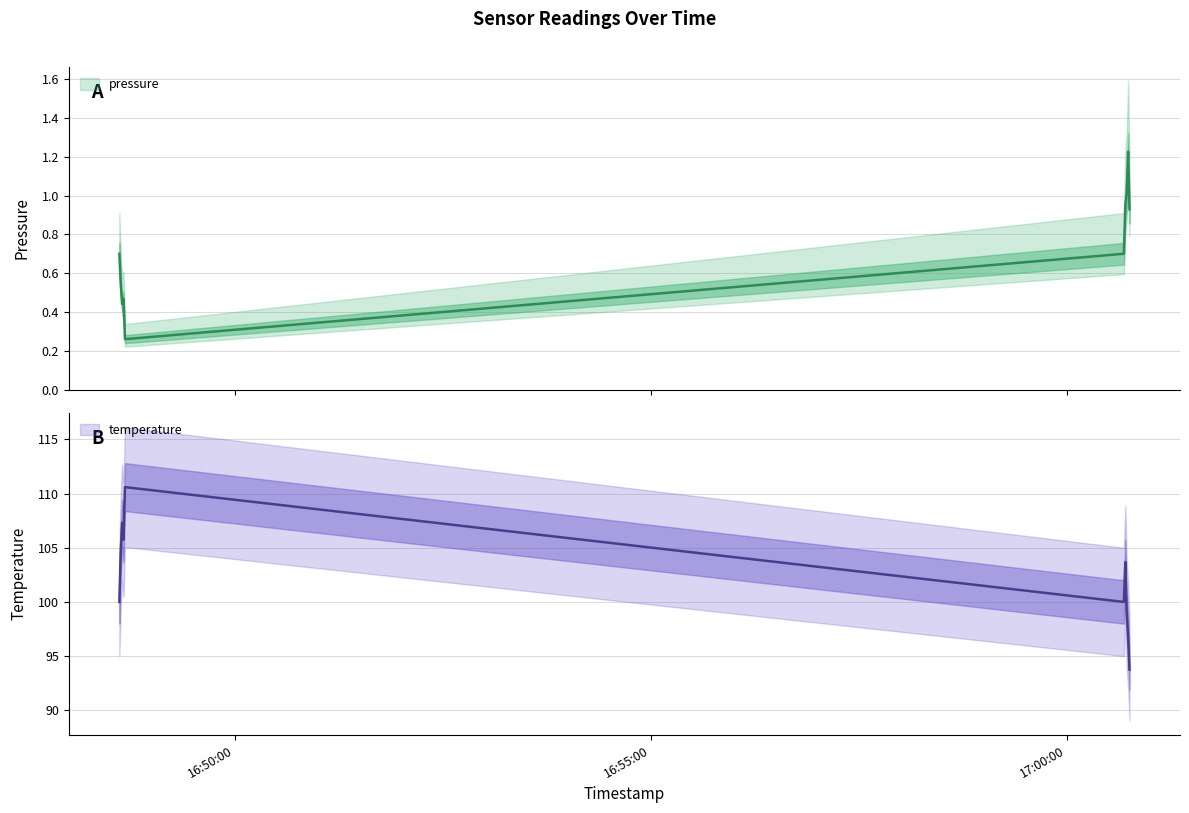

Rank the categories by pressure value from highest to lowest.

2024-04-05 17:00:44.353000, 2024-04-05 17:00:43.344000, 2024-04-05 17:00:42.336000, 2024-04-05 17:00:45.364000, 2024-04-05 16:48:36.446000, 2024-04-05 17:00:41.326000, 2024-04-05 16:48:37.456000, 2024-04-05 16:48:39.479000, 2024-04-05 16:48:38.469000, 2024-04-05 16:48:40.488000